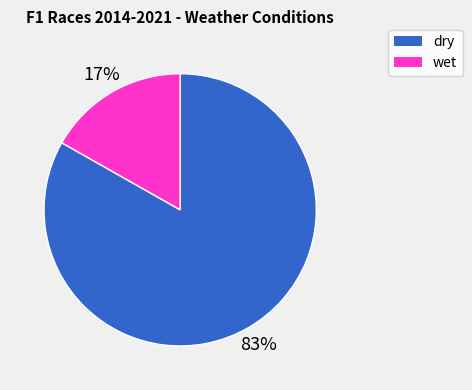

To the nearest percent, what portion does dry represent?

83%